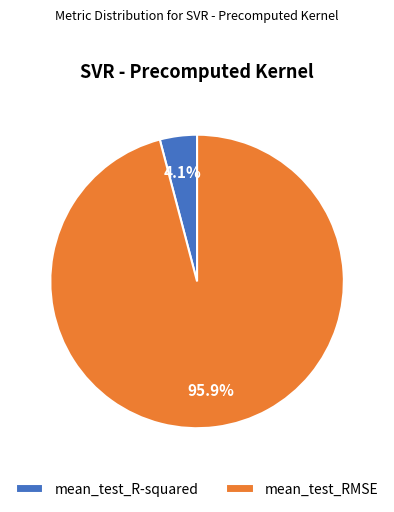

To the nearest percent, what is the average slice percentage?

50%